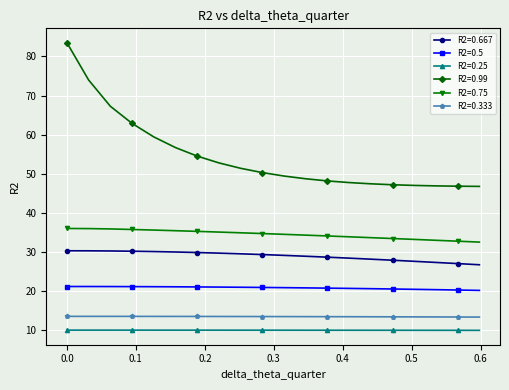

True or false: R2=0.25 and R2=0.5 cross at least once.

False